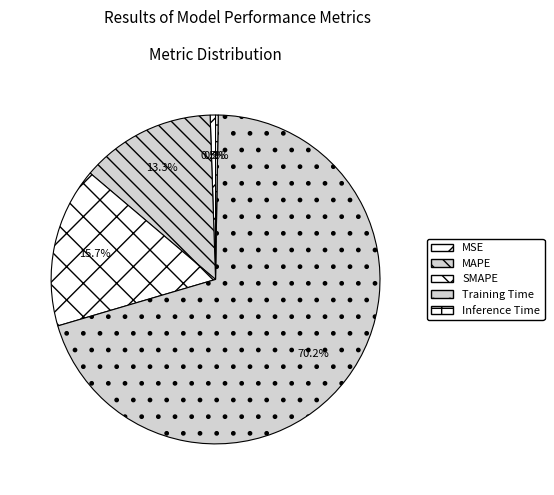

Does any single category account for the majority?

Yes